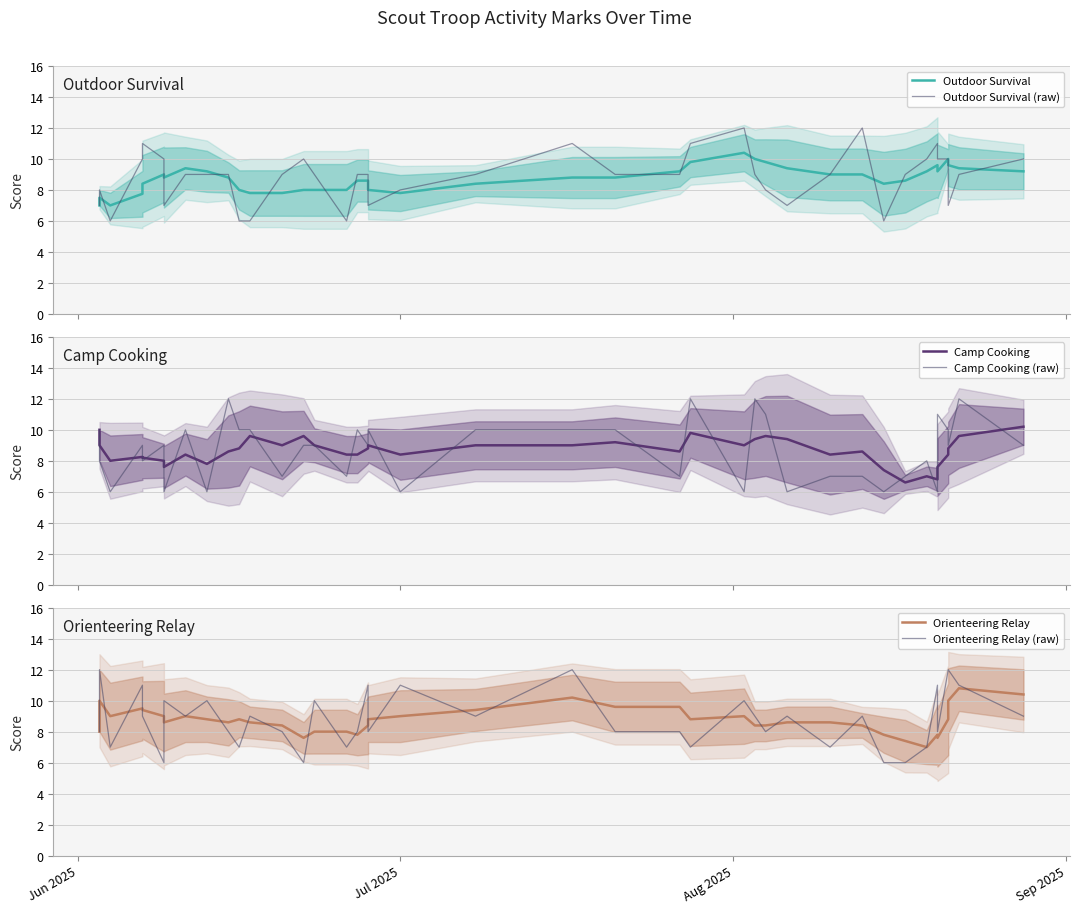

How many data points does each series have?

40